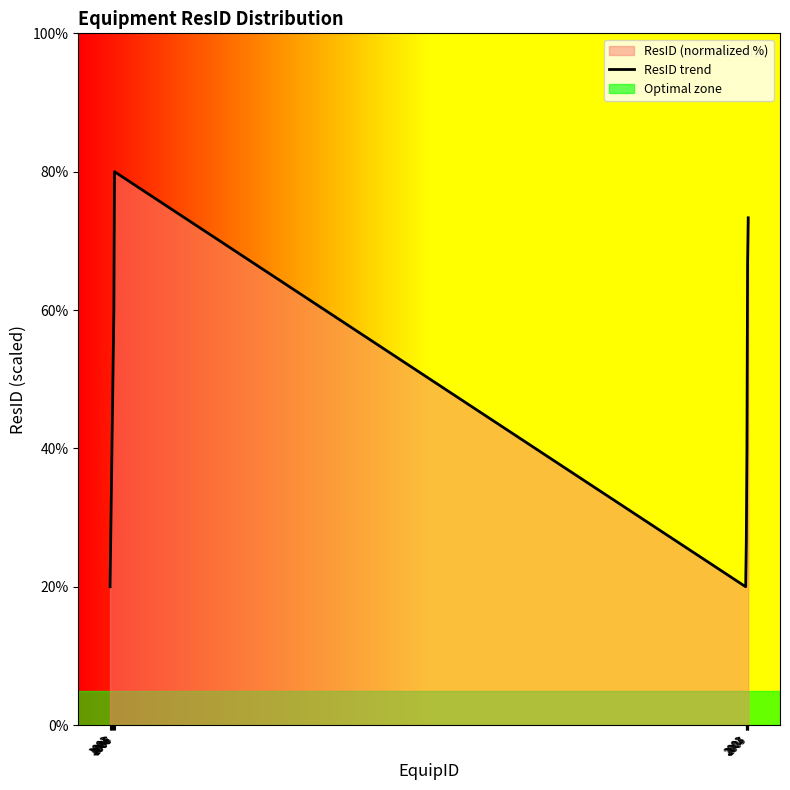

Where does the data first go above 39?

1004